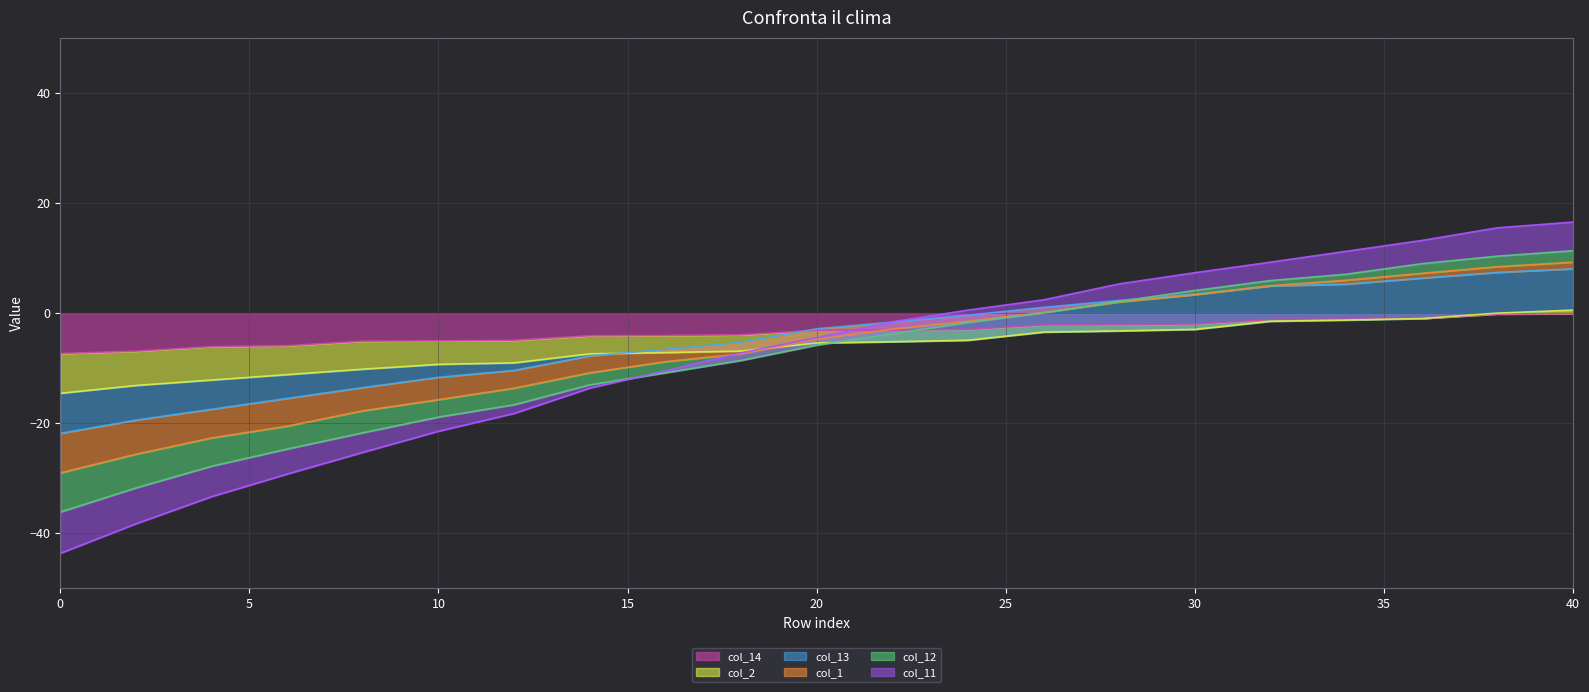

After their last crossing, which series has the higher values: col_13 line or col_12 line?

col_12 line